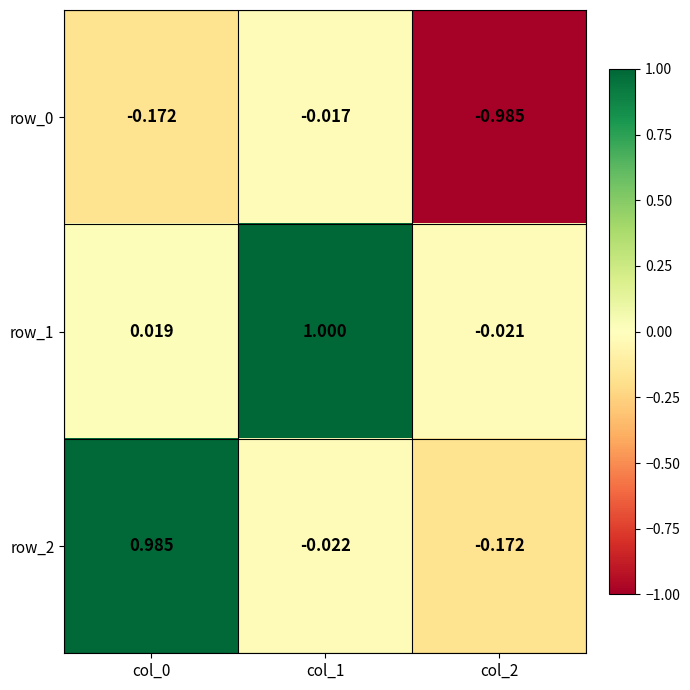

Reading left to right, what are all the values shown in this chart?

row_0: col_0=-0.2	col_1=-0.0	col_2=-1.0
row_1: col_0=0.0	col_1=1.0	col_2=-0.0
row_2: col_0=1.0	col_1=-0.0	col_2=-0.2